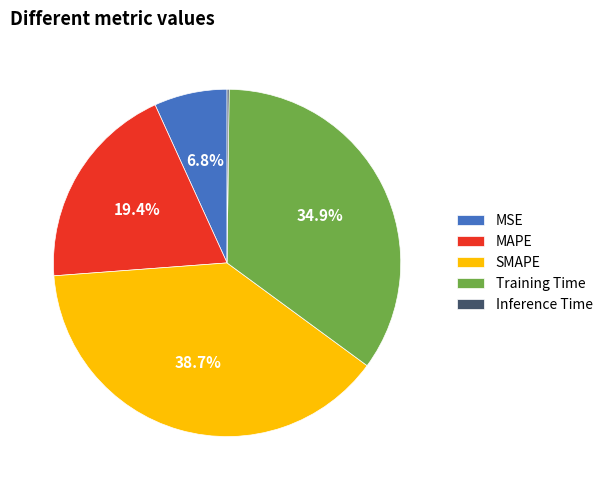

Does any single category account for the majority?

No